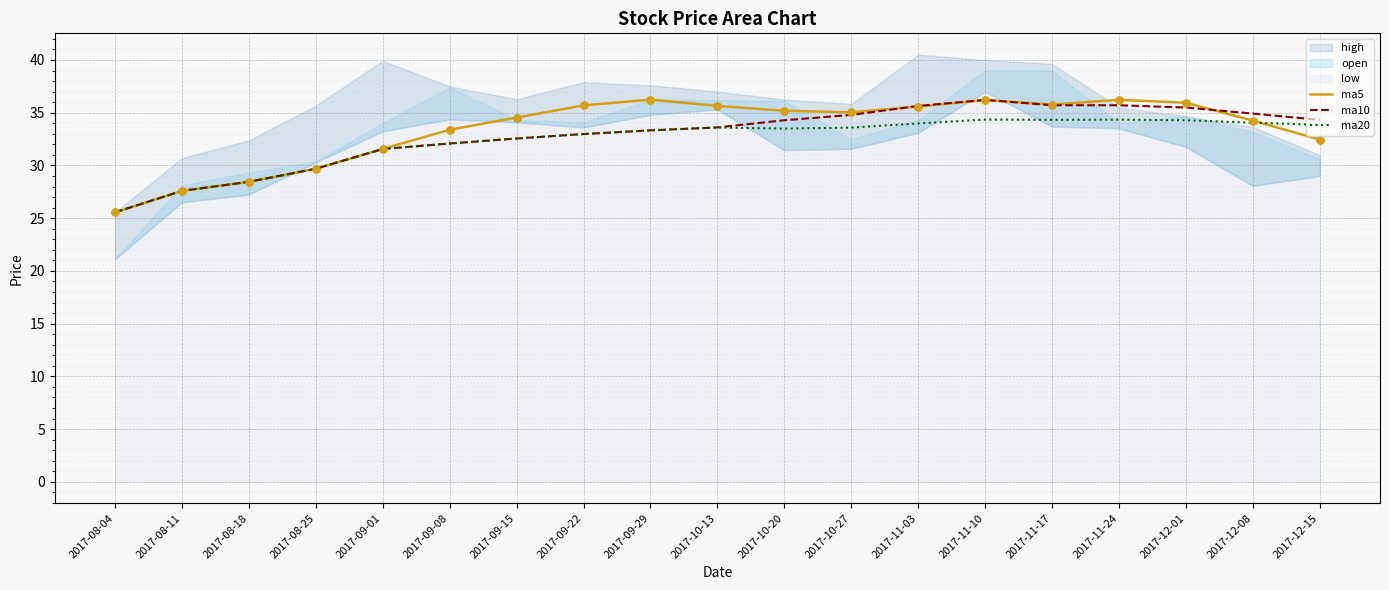

At which category is the sum across all series the highest?

2017-11-10